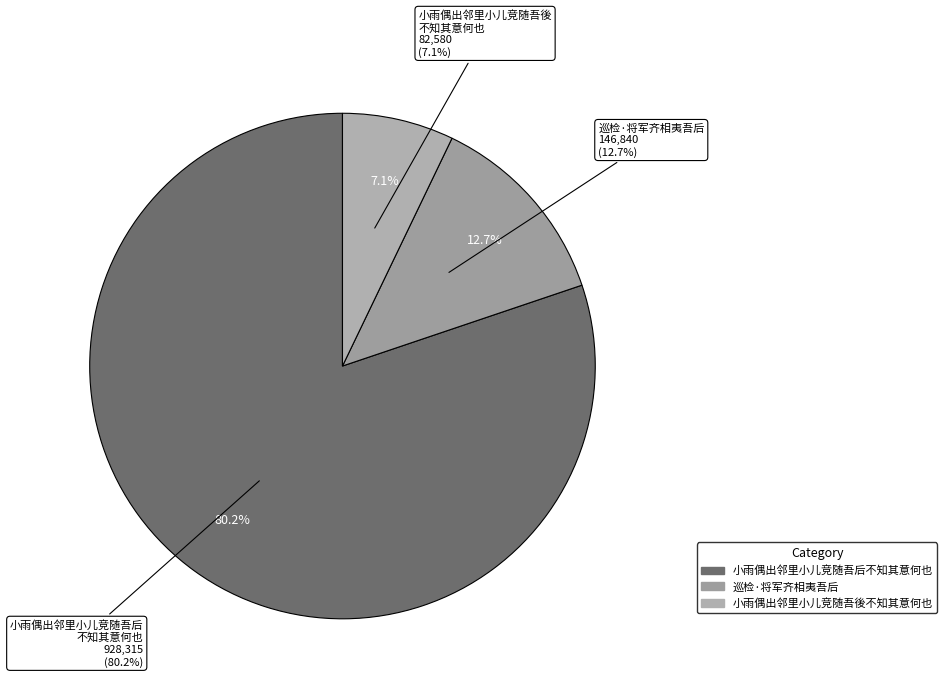

Which slice is the largest?

小雨偶出邻里小儿竞随吾后不知其意何也